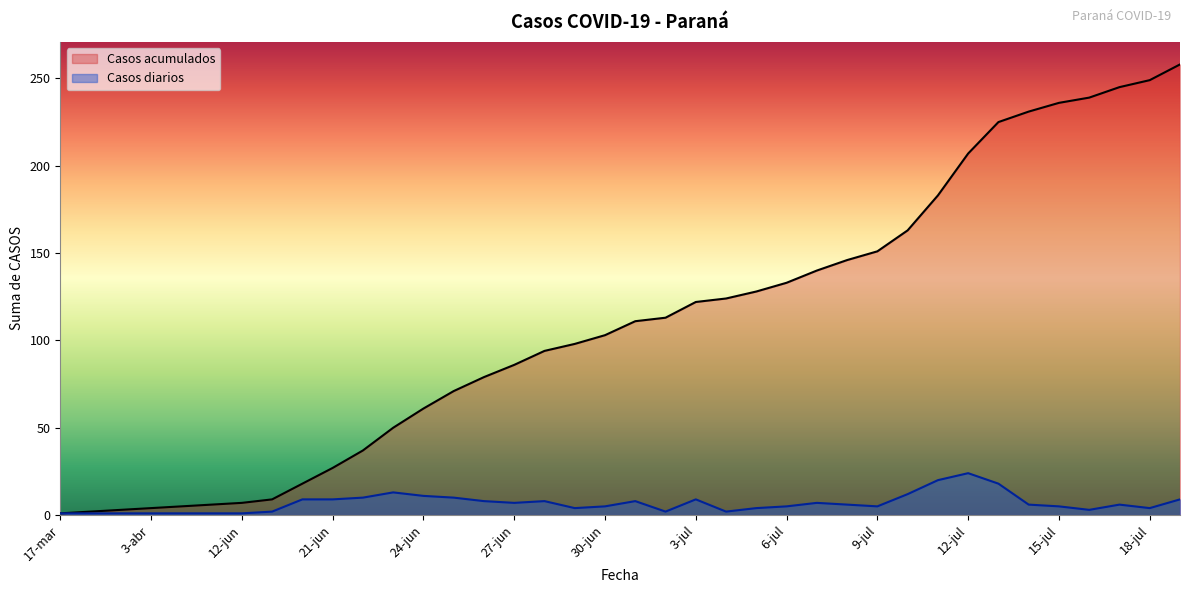

True or false: Casos diarios and Casos acumulados cross at least once.

False